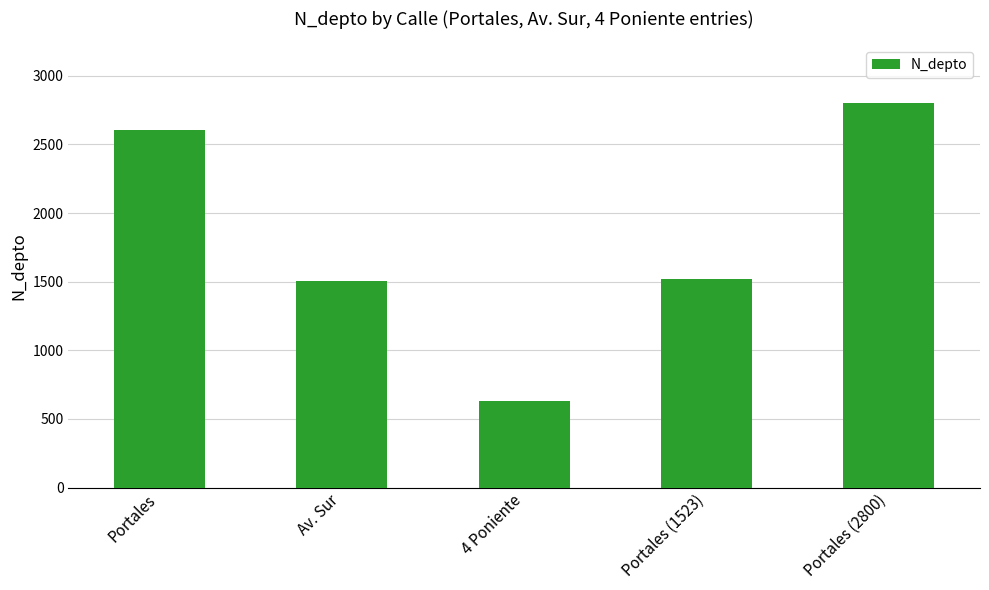

At which category does the chart reach its minimum across all series?

4 Poniente